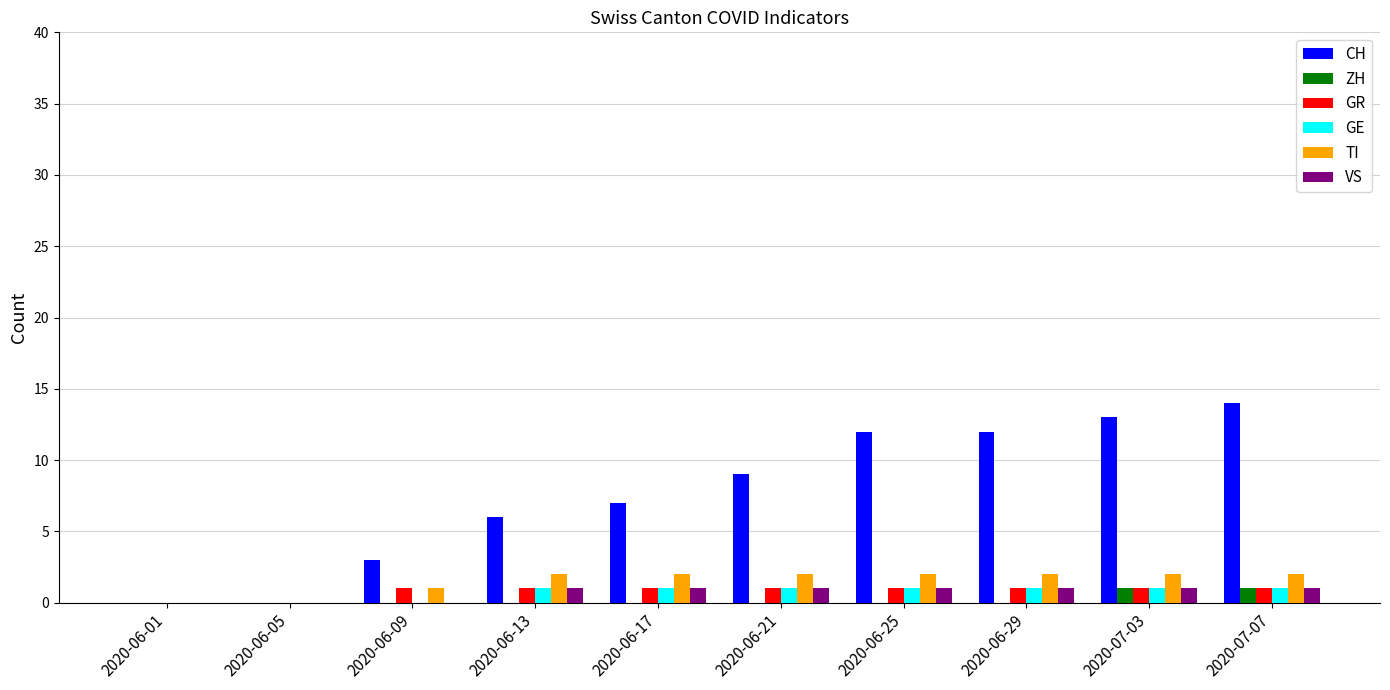

Which series has the largest total across all categories?

CH